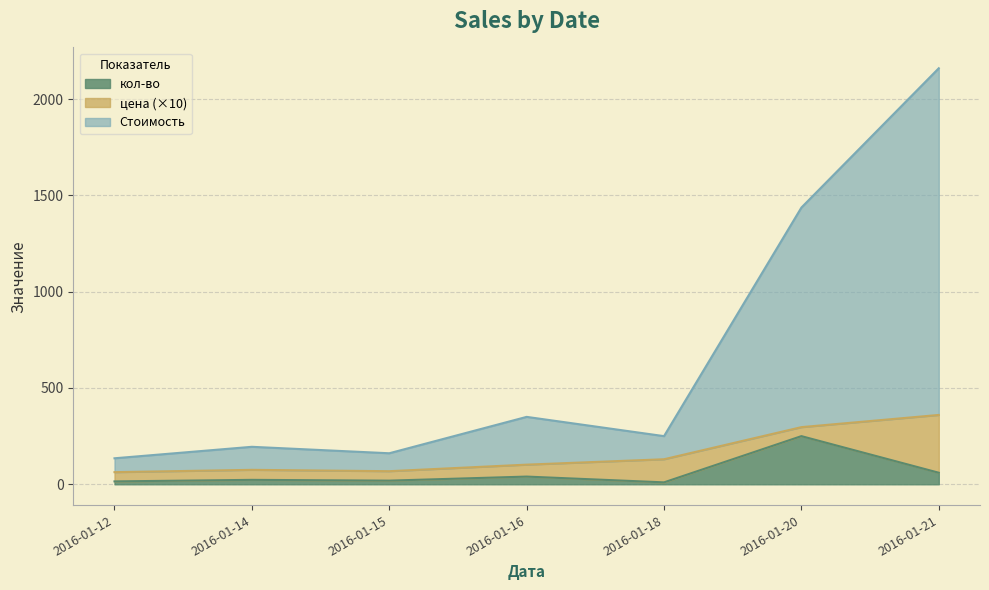

How many interior local peaks does the Стоимость series have?

2